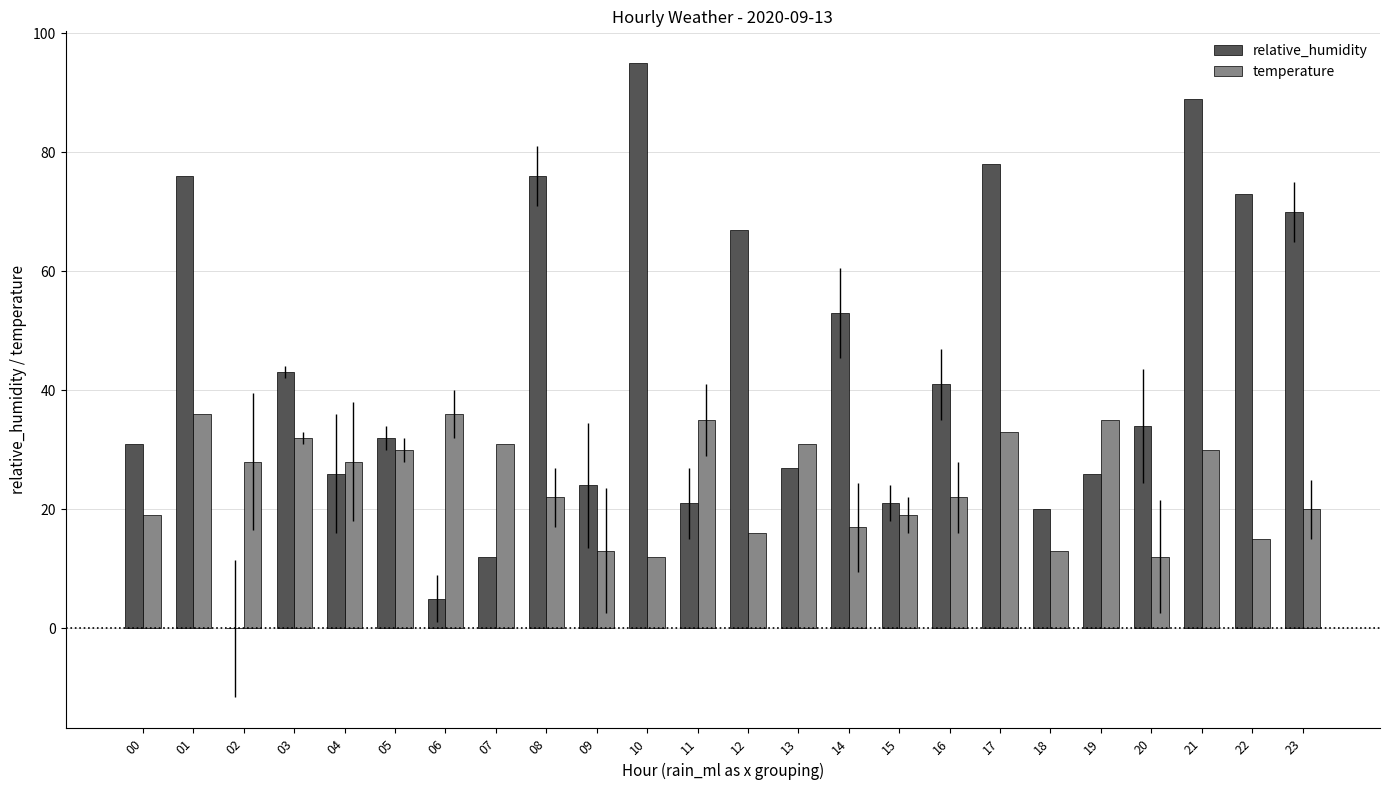

The value of relative_humidity at 05 is 32. True or false?

True